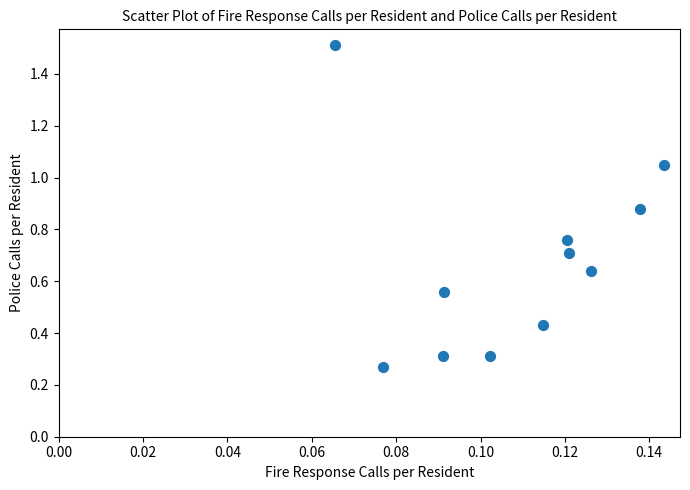

What is the average Y value?

0.7